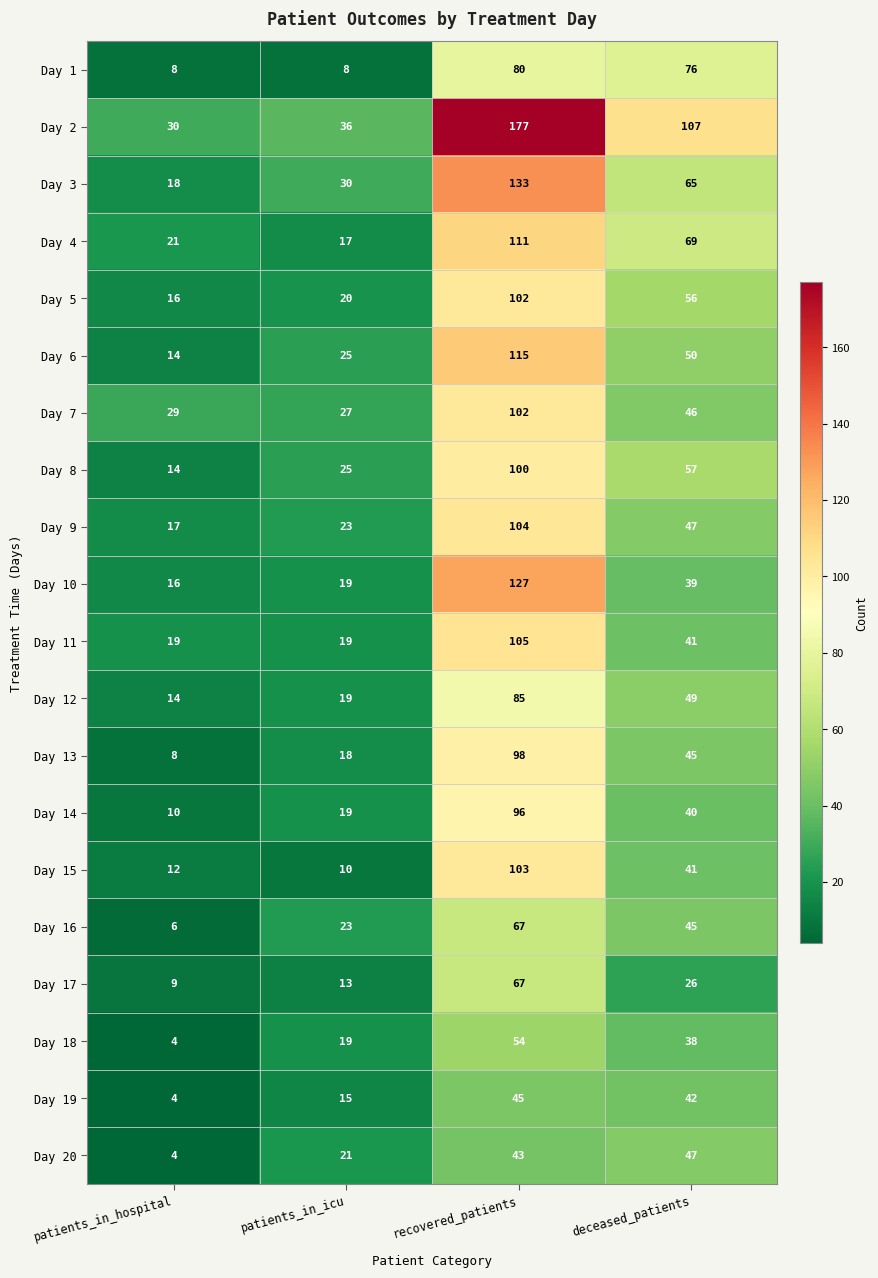

Between patients_in_icu and deceased_patients, which series saw the biggest shift?

Day 2